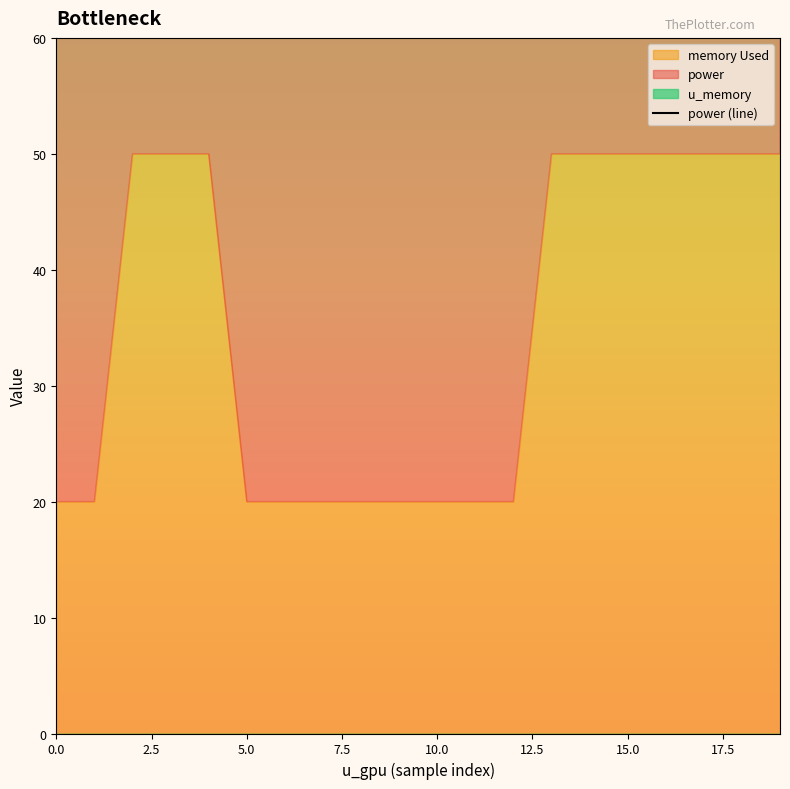

True or false: there are more than 1 points higher than both neighbors.

False